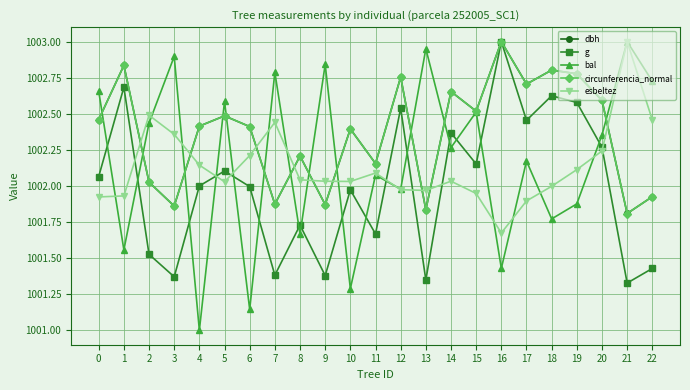

The value of circunferencia_normal at 22 is 1754.1. True or false?

False